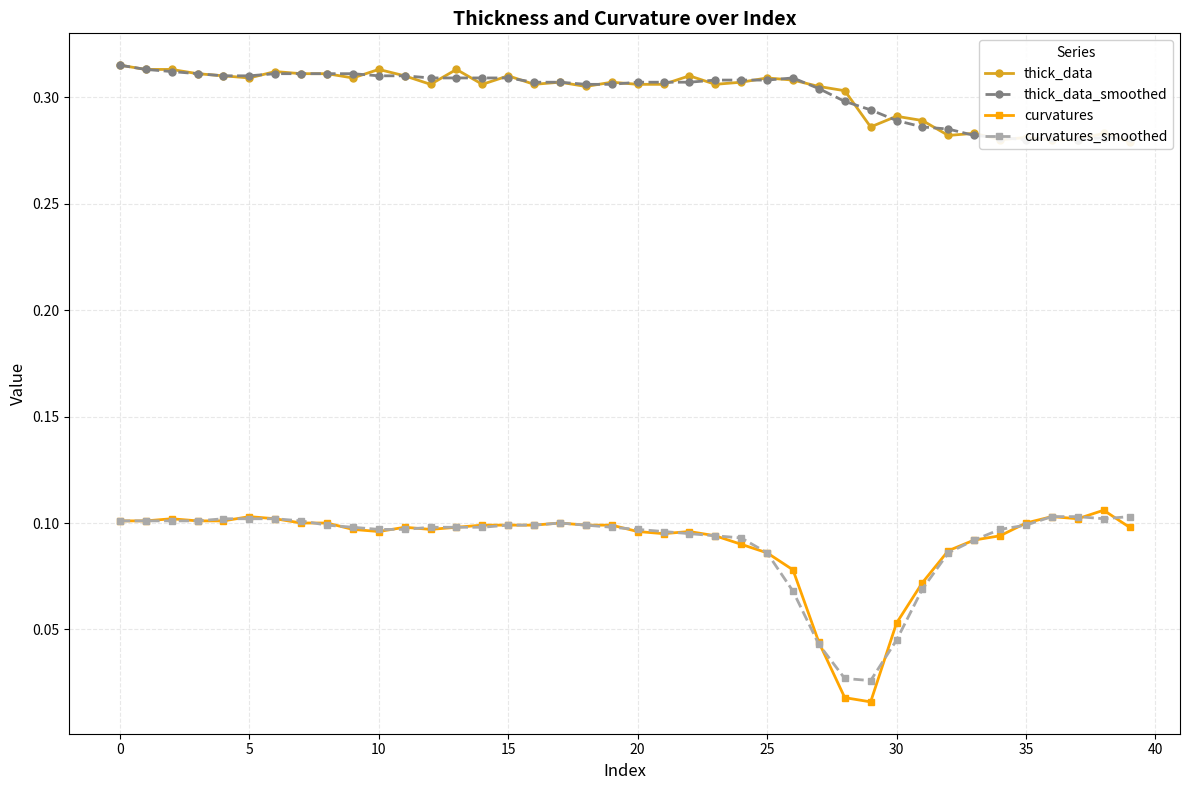

What is the greatest value displayed?

0.3